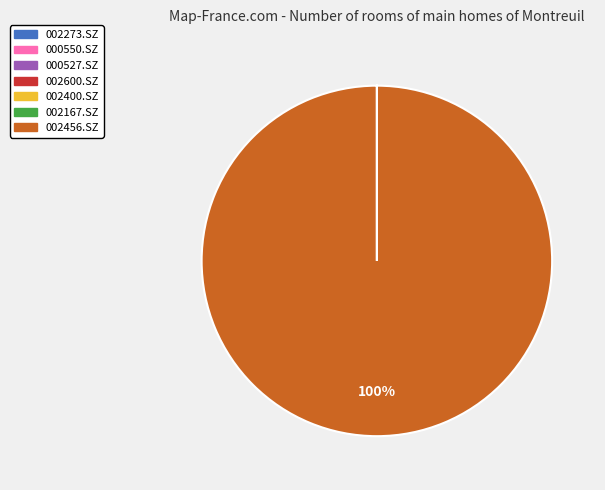

To the nearest percent, what percentage of the pie is 002456.SZ?

100%